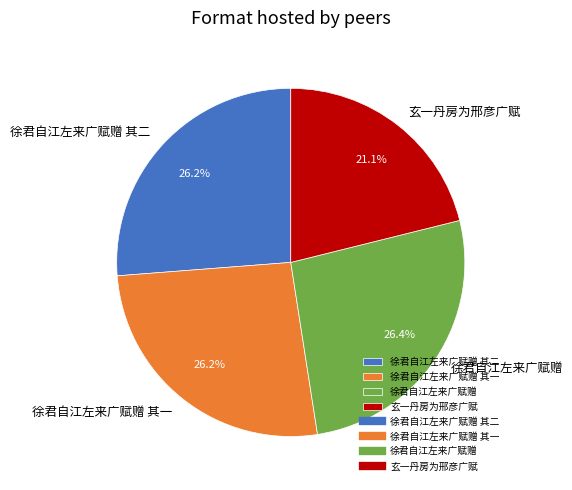

What percentage is the 徐君自江左来广赋赠 slice, to the nearest percent?

26%